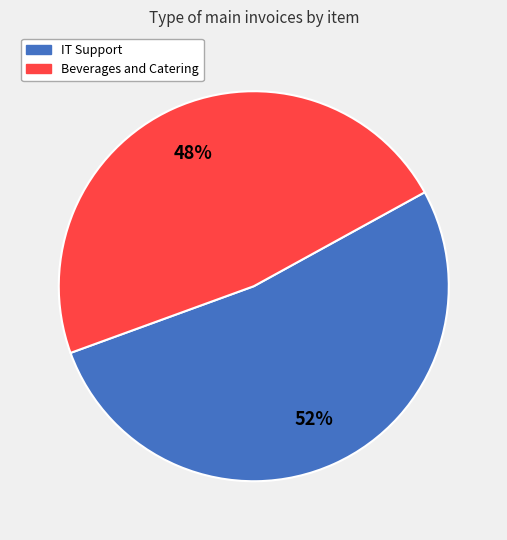

To the nearest percent, what percentage of the pie is Beverages and Catering?

48%